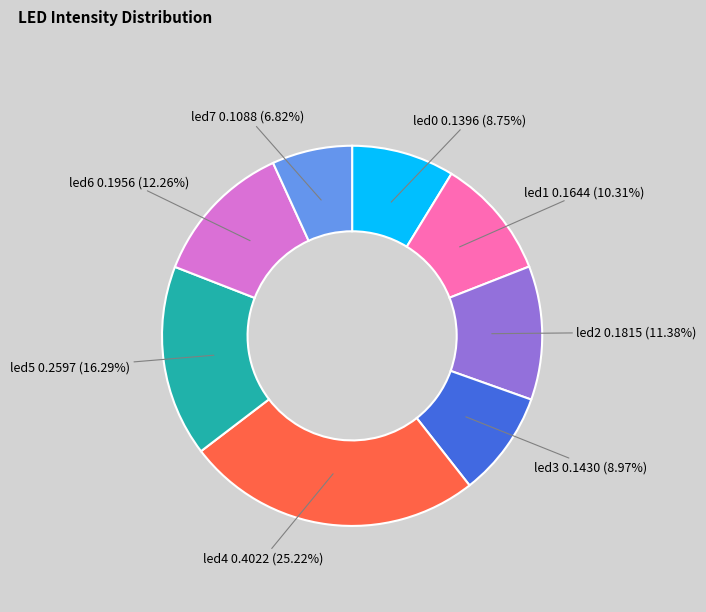

True or false: led7 accounts for 7% of the total.

True